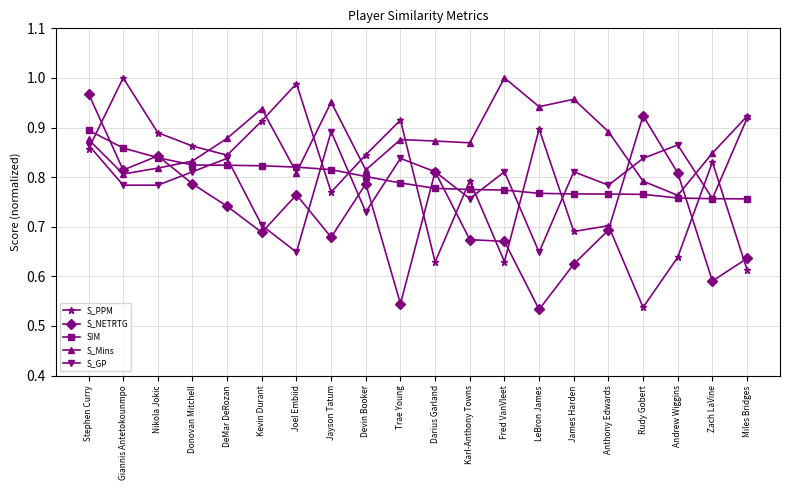

What is the spread (max minus min) of values at Anthony Edwards?

0.2